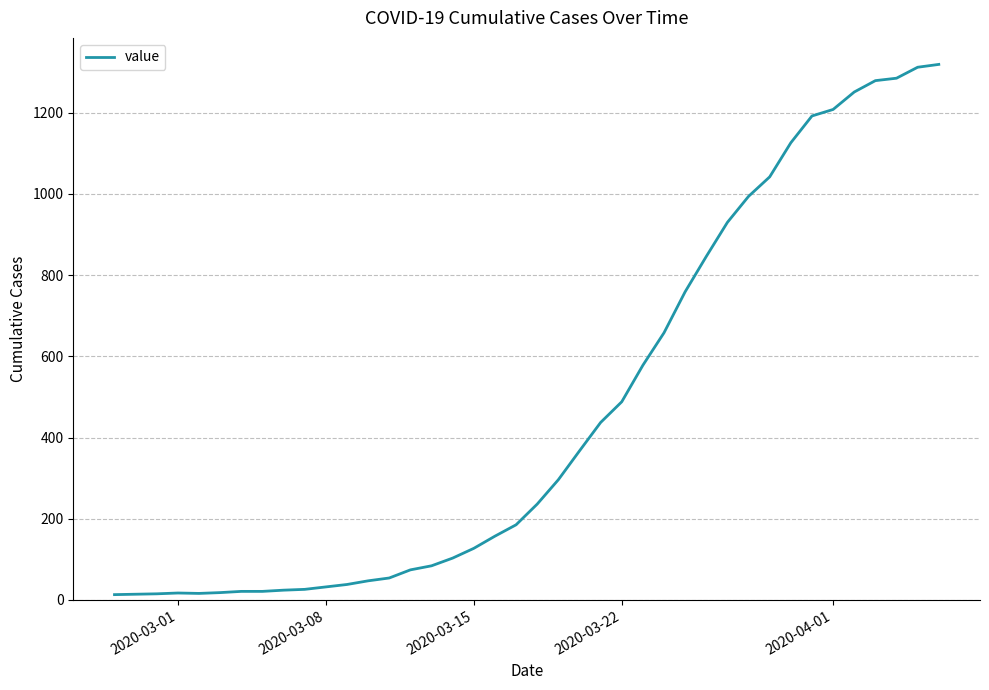

What is the difference between the maximum and minimum values?

1306